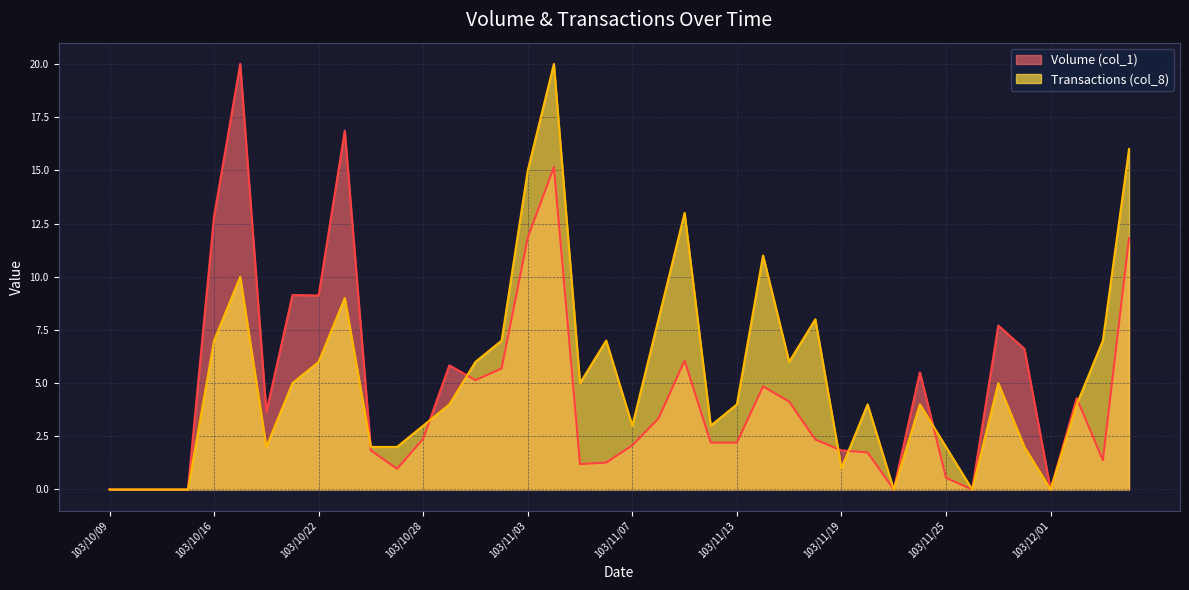

Reading left to right, what are all the values shown in this chart?

Volume (col_1): 103/10/09=0.0	103/10/13=0.0	103/10/14=0.0	103/10/15=0.0	103/10/16=12.8	103/10/17=20.0	103/10/20=3.6	103/10/21=9.1	103/10/22=9.1	103/10/23=16.9	103/10/24=1.8	103/10/27=1.0	103/10/28=2.4	103/10/29=5.8	103/10/30=5.1	103/10/31=5.7	103/11/03=11.8	103/11/04=15.2	103/11/05=1.2	103/11/06=1.3	103/11/07=2.1	103/11/10=3.3	103/11/11=6.1	103/11/12=2.2	103/11/13=2.2	103/11/14=4.8	103/11/17=4.1	103/11/18=2.3	103/11/19=1.8	103/11/20=1.7	103/11/21=0.0	103/11/24=5.5	103/11/25=0.6	103/11/26=0.0	103/11/27=7.7	103/11/28=6.6	103/12/01=0.0	103/12/02=4.3	103/12/03=1.4	103/12/04=11.8
Transactions (col_8): 103/10/09=0.0	103/10/13=0.0	103/10/14=0.0	103/10/15=0.0	103/10/16=7.0	103/10/17=10.0	103/10/20=2.0	103/10/21=5.0	103/10/22=6.0	103/10/23=9.0	103/10/24=2.0	103/10/27=2.0	103/10/28=3.0	103/10/29=4.0	103/10/30=6.0	103/10/31=7.0	103/11/03=15.0	103/11/04=20.0	103/11/05=5.0	103/11/06=7.0	103/11/07=3.0	103/11/10=8.0	103/11/11=13.0	103/11/12=3.0	103/11/13=4.0	103/11/14=11.0	103/11/17=6.0	103/11/18=8.0	103/11/19=1.0	103/11/20=4.0	103/11/21=0.0	103/11/24=4.0	103/11/25=2.0	103/11/26=0.0	103/11/27=5.0	103/11/28=2.0	103/12/01=0.0	103/12/02=4.0	103/12/03=7.0	103/12/04=16.0